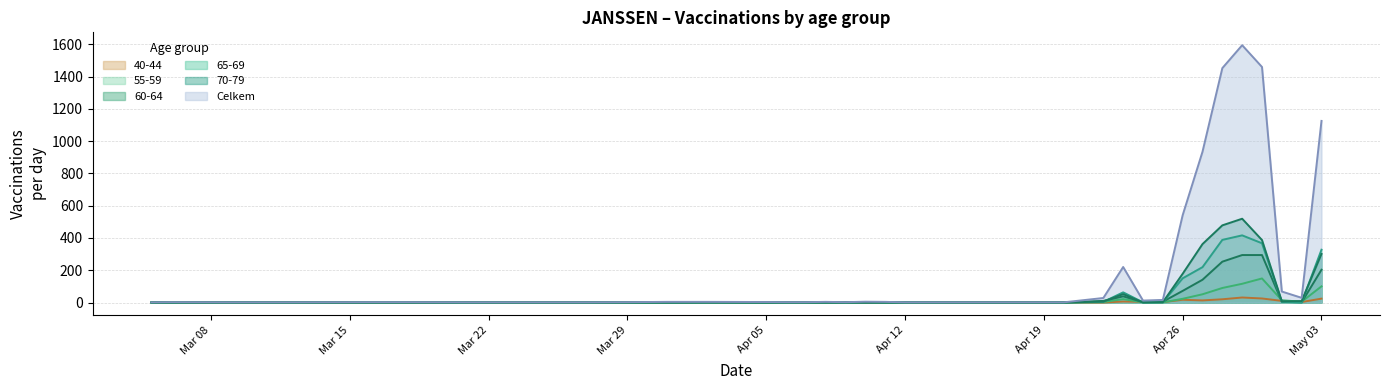

Which series has the widest spread of values?

Celkem